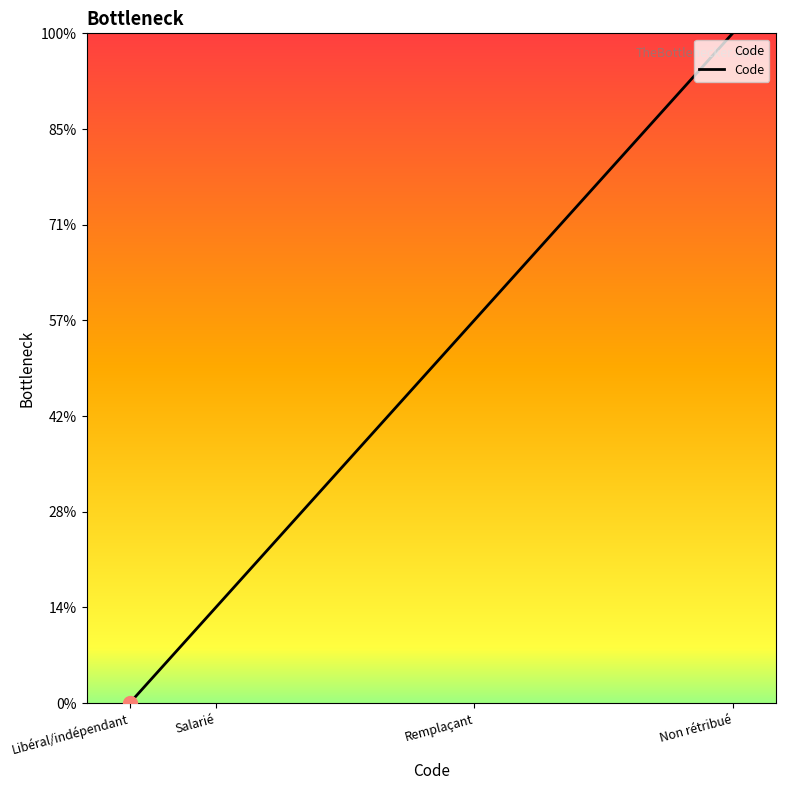

Reading left to right, extract all data points from this chart.

Libéral/indépendant=0	Salarié=1	Remplaçant=4	Non rétribué=7